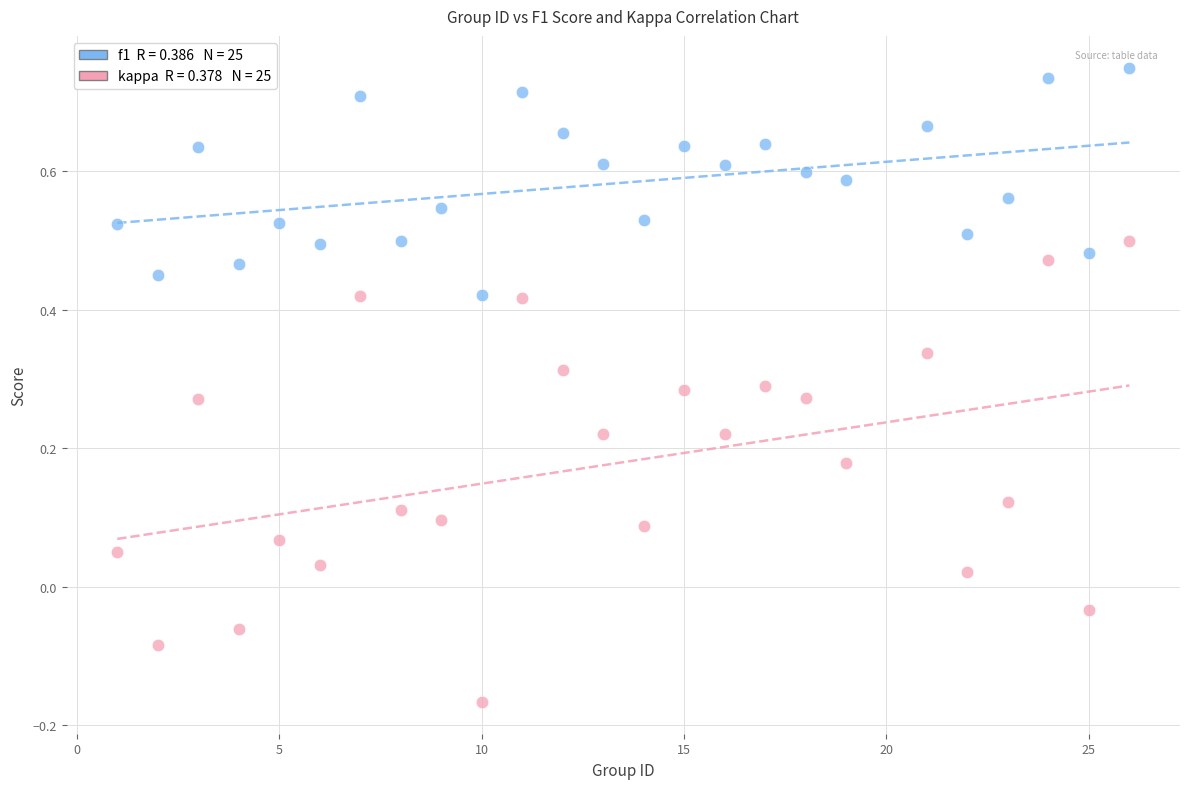

Across all data points, what is the range of Y values (max minus min)?

0.9